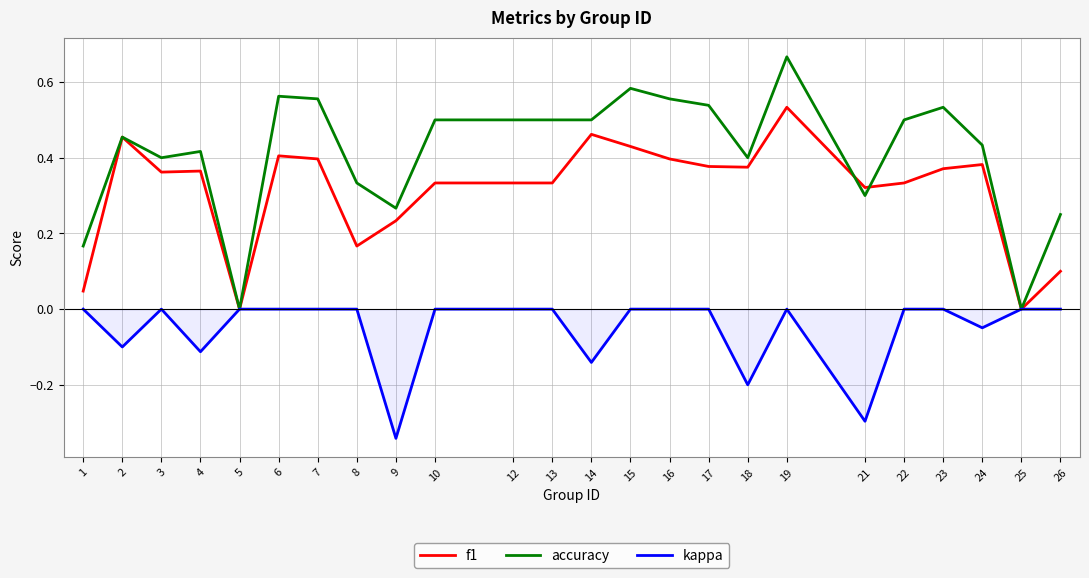

True or false: kappa has a value of 0.0 at 3.

True